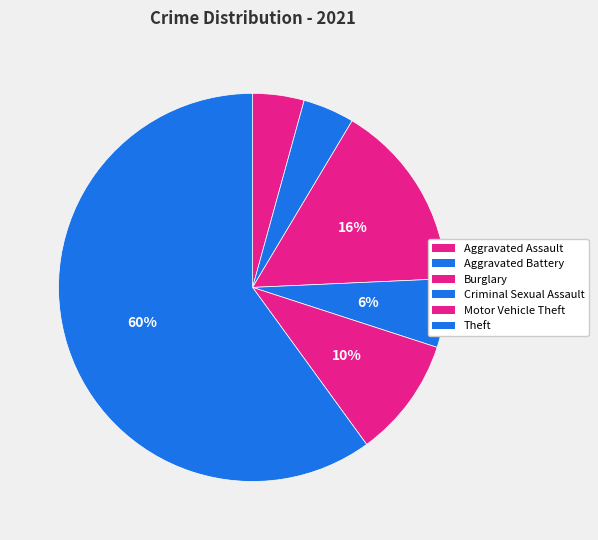

To the nearest percent, what is the combined percentage of Theft and Criminal Sexual Assault?

66%